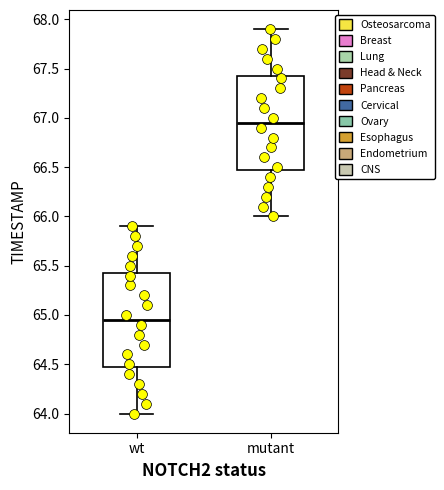

Which box's median line is the lowest?

wt